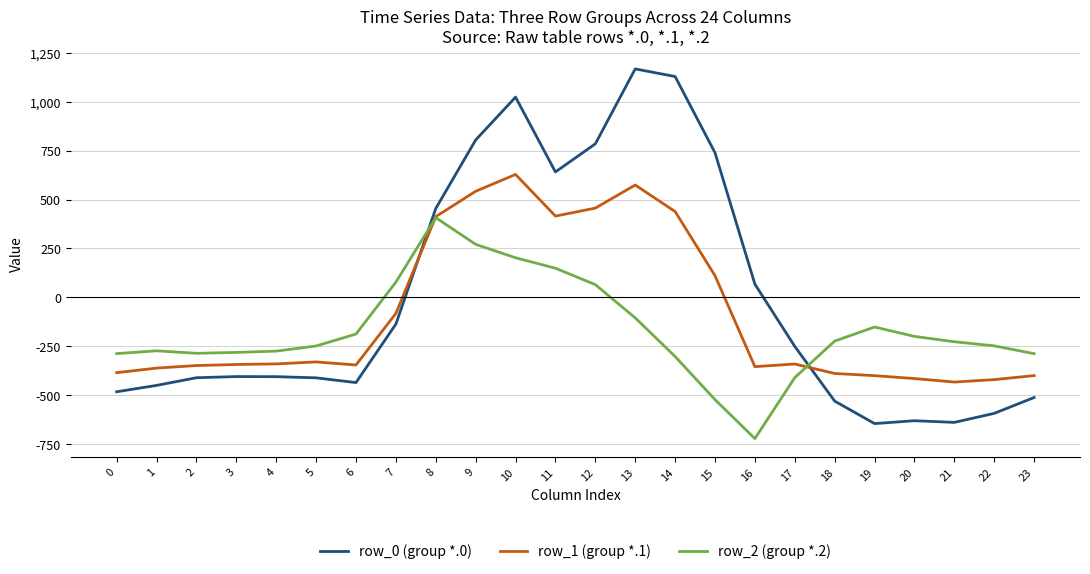

What is the difference between the highest and lowest values at 13?

1271.5